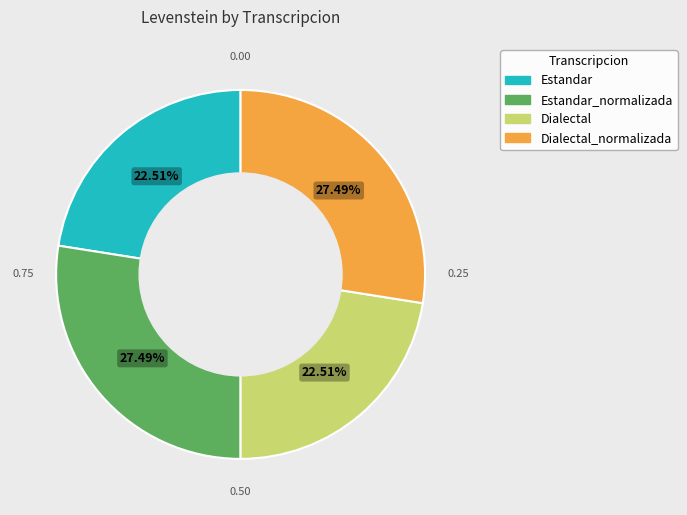

How many segments does this pie chart have?

4